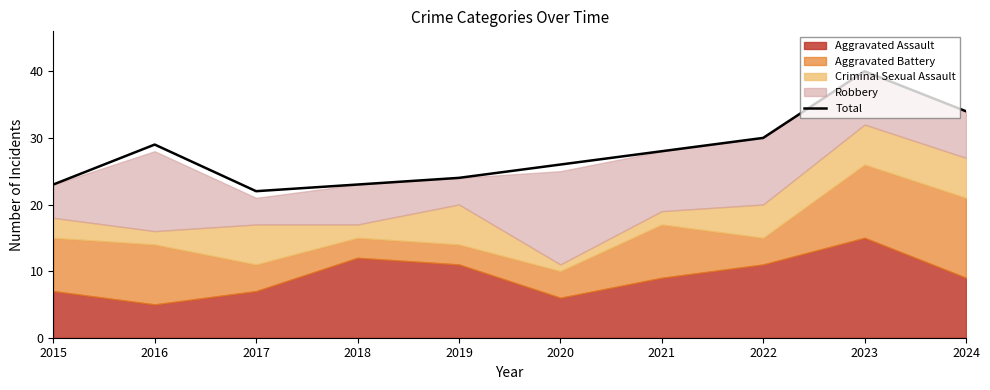

Read the value at 2022.

30